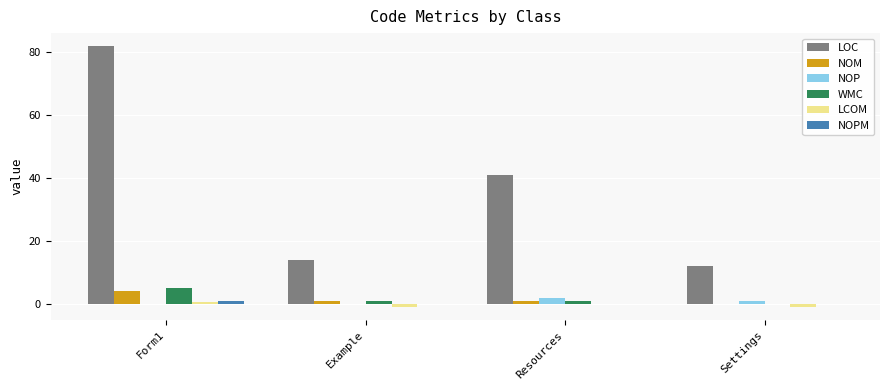

Which series changed the most between Form1 and Example?

LOC